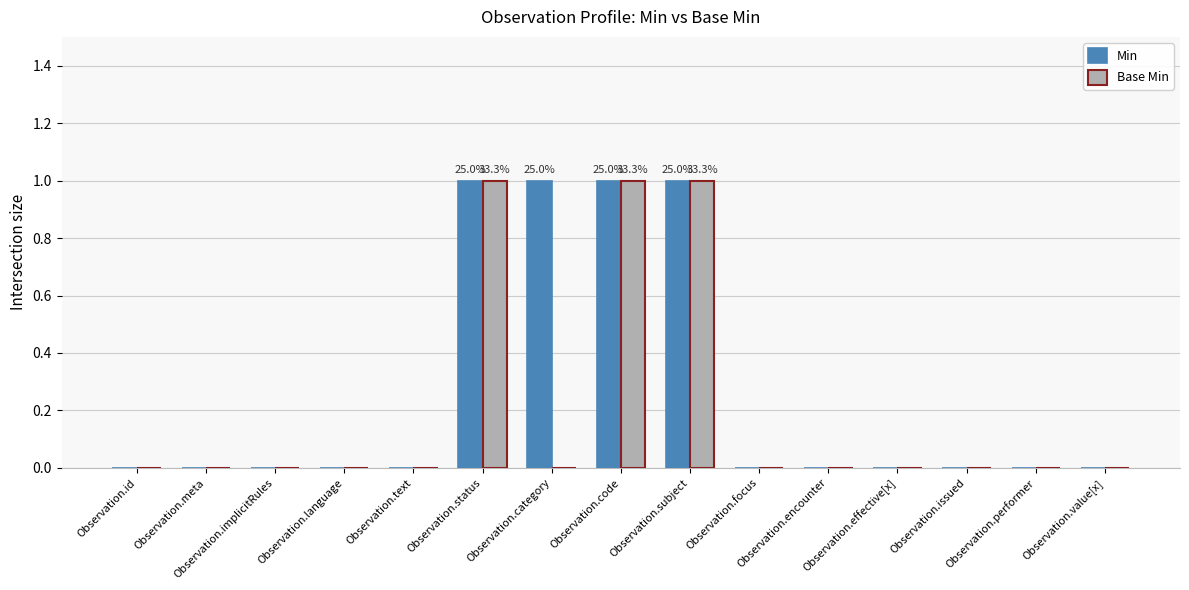

How many groups of bars are there?

15